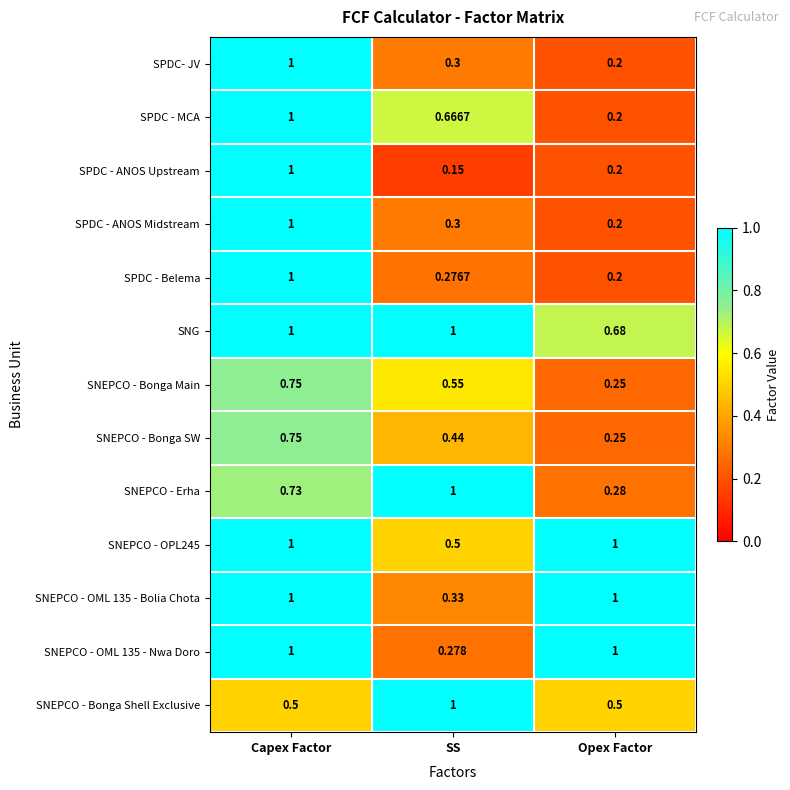

Which series has the largest total across all categories?

SNG